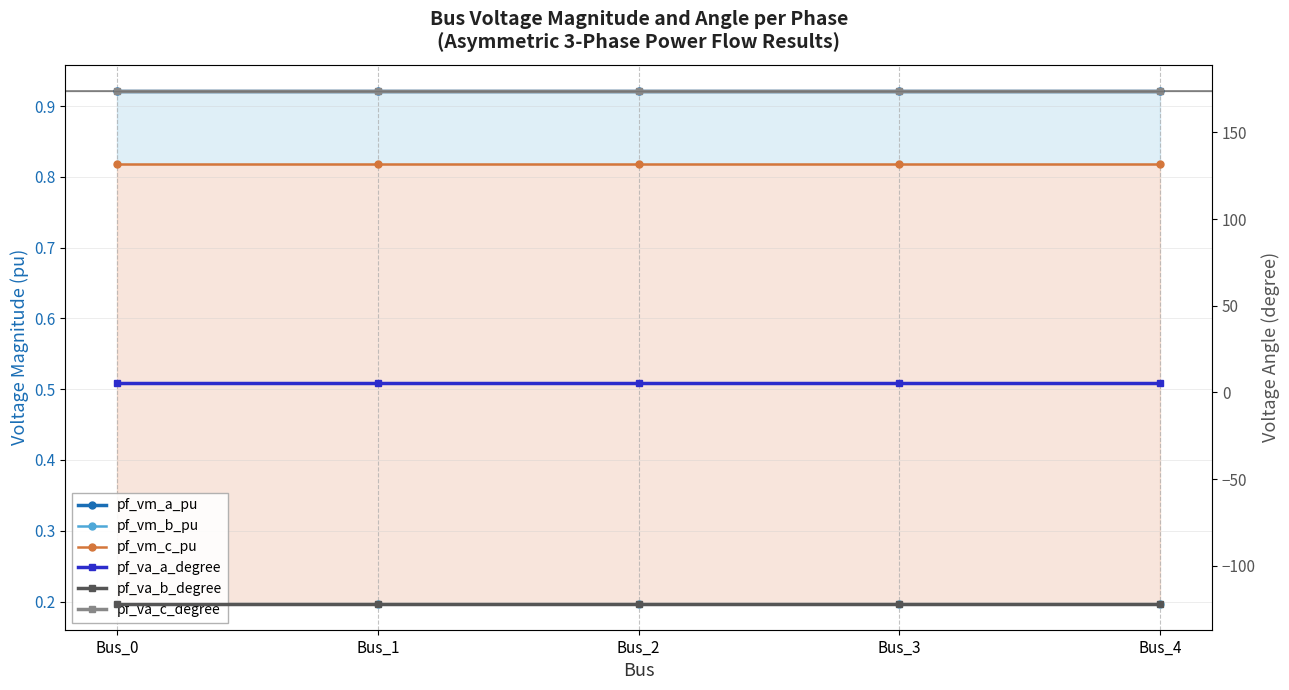

True or false: pf_vm_a_pu has a value of 0.4 at Bus_0.

False